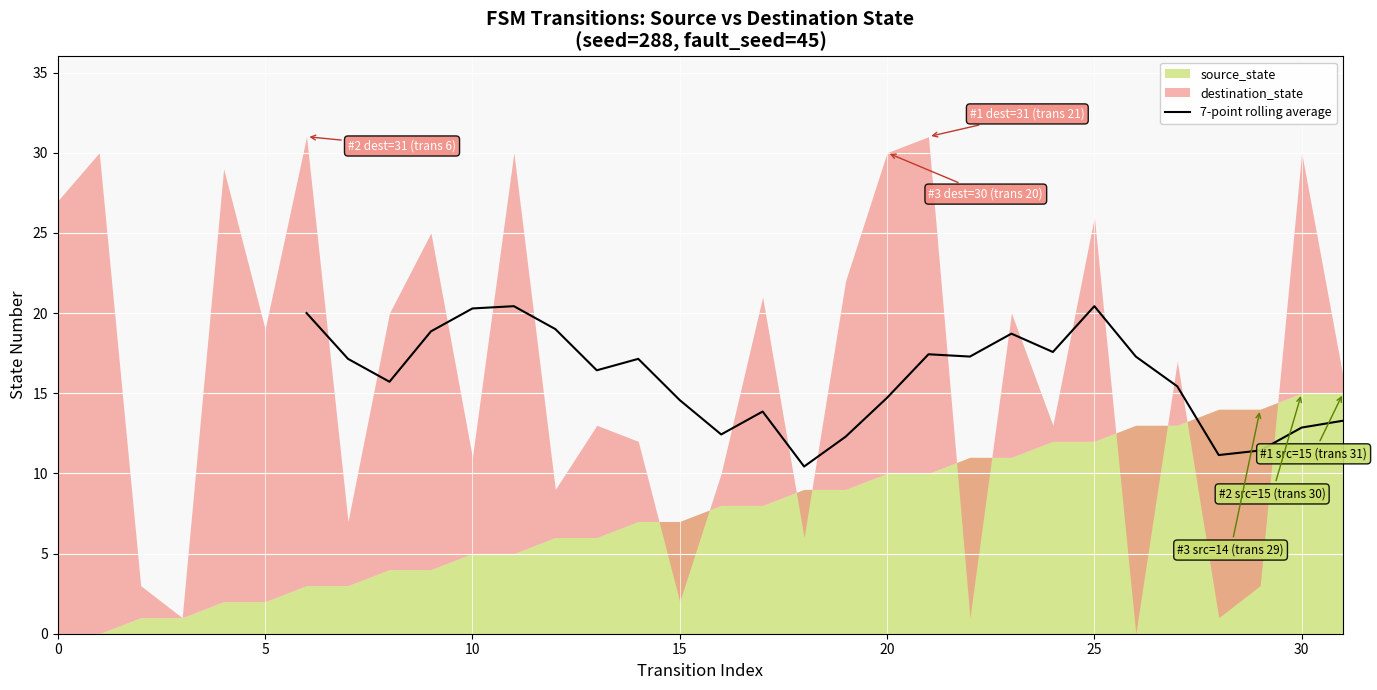

What is the lowest value of the 7-point rolling average series?

10.4